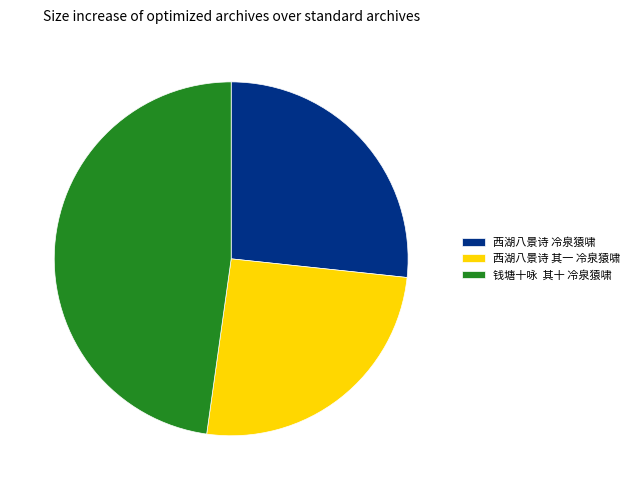

Rank the categories by value from lowest to highest.

西湖八景诗 其一 冷泉猿啸, 西湖八景诗 冷泉猿啸, 钱塘十咏 其十 冷泉猿啸